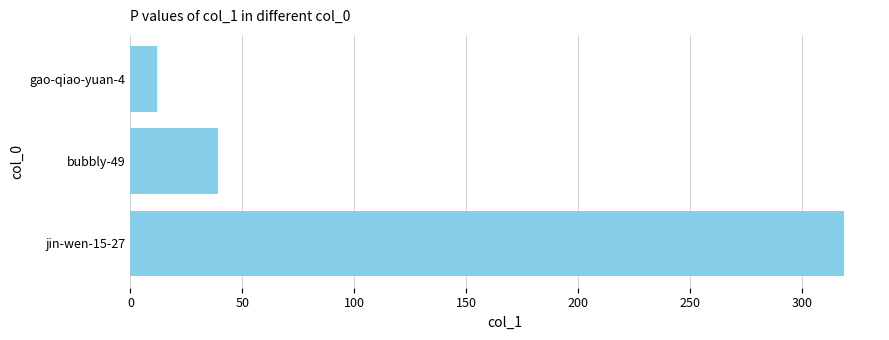

What is the minimum value shown in the chart?

12